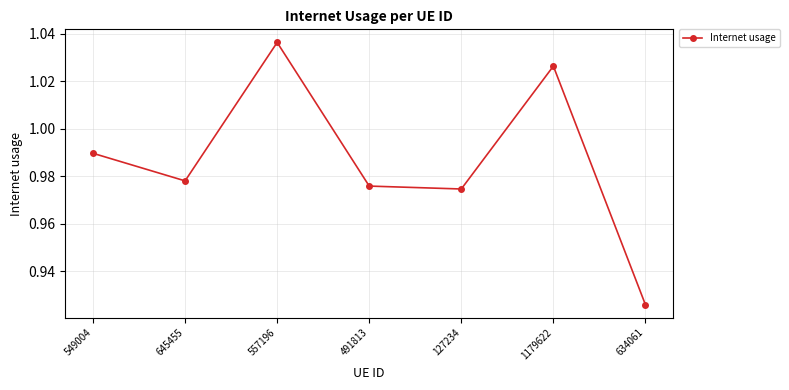

The chart shows a value of 0.3 at 549004. True or false?

False